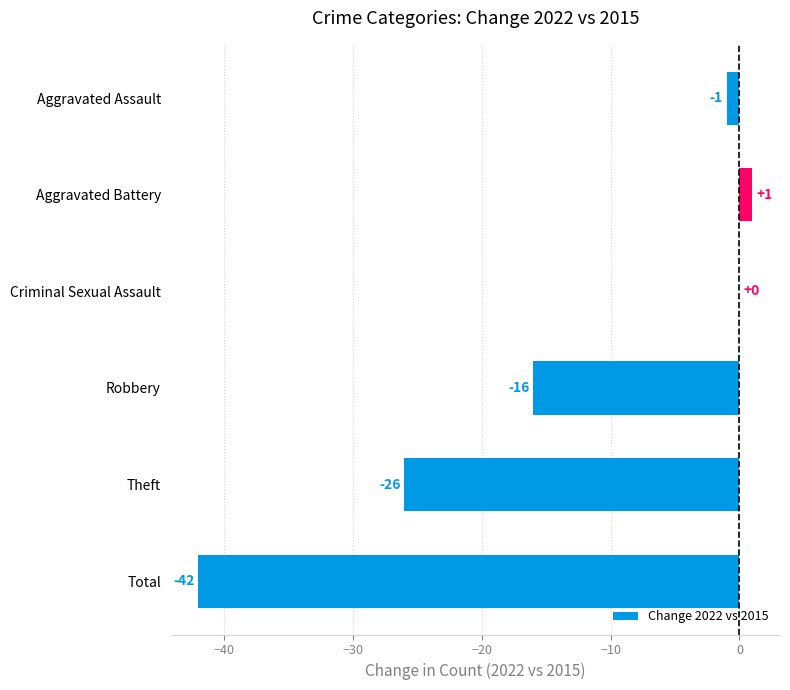

What is the change in value from Criminal Sexual Assault to Aggravated Battery?

+1